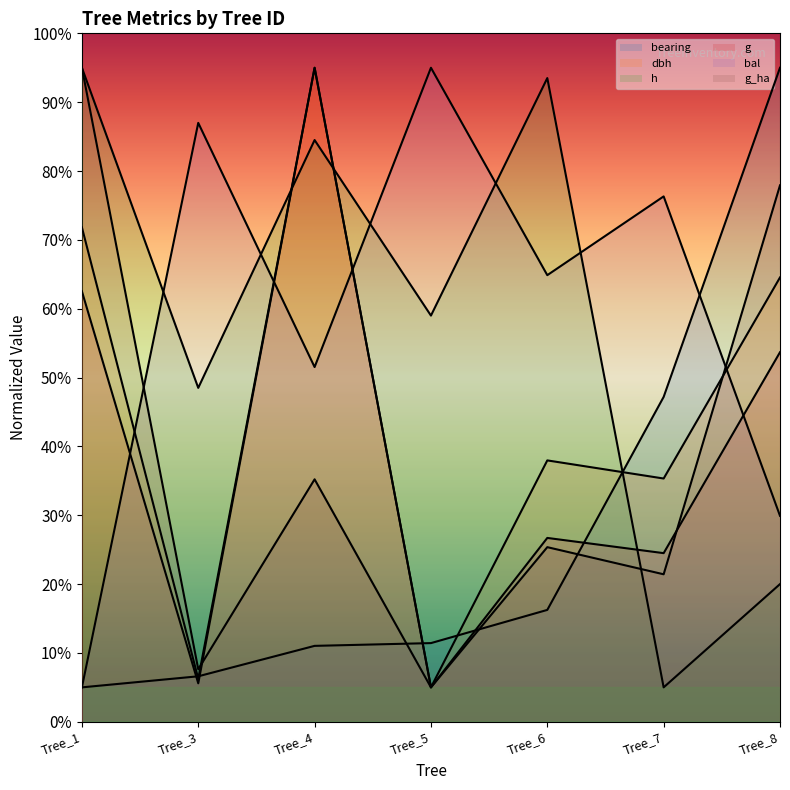

At Tree_6, list the series in order from smallest to largest.

bearing, g_ha, g, dbh, bal, h